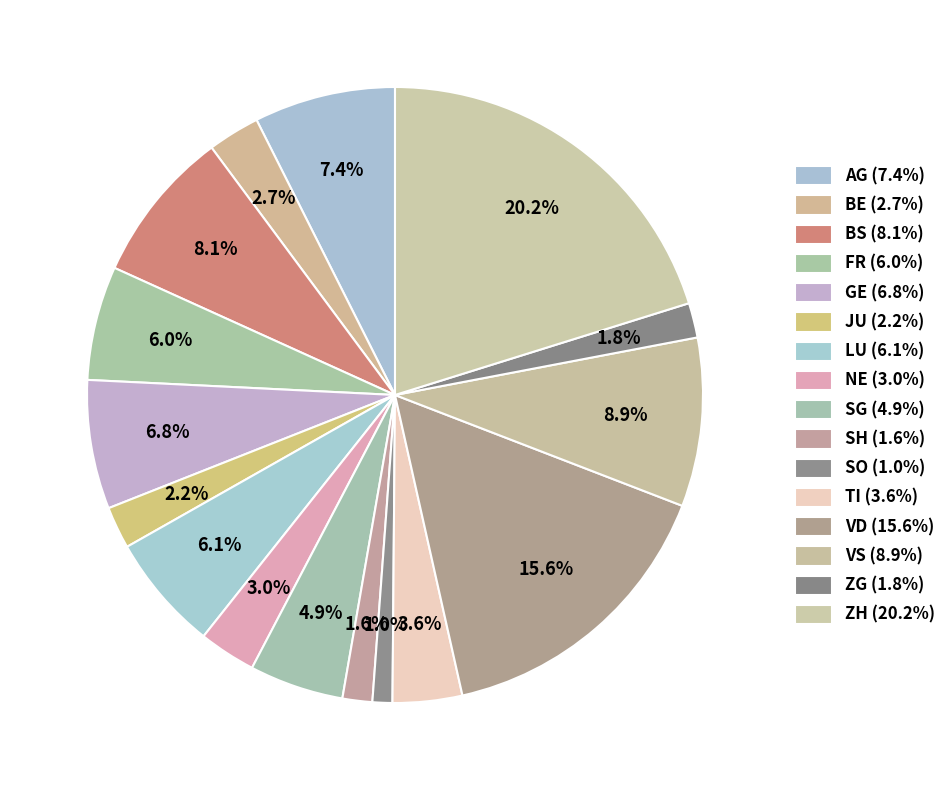

How many segments does this pie chart have?

16